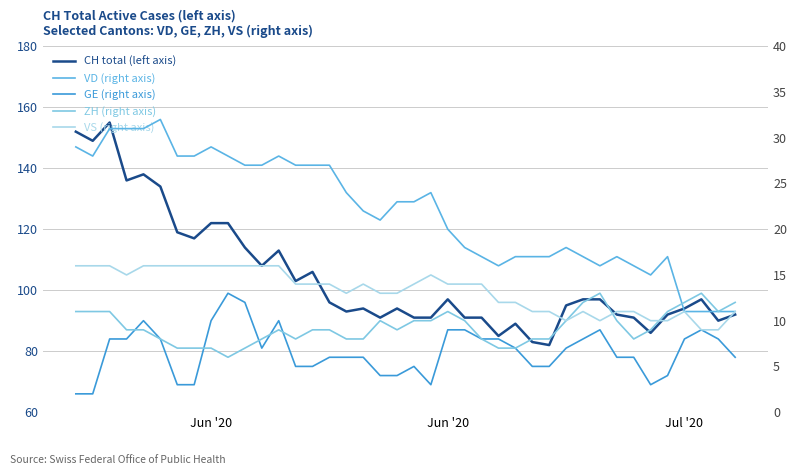

What is the difference between the maximum and minimum values in the VD (right axis) series?

21